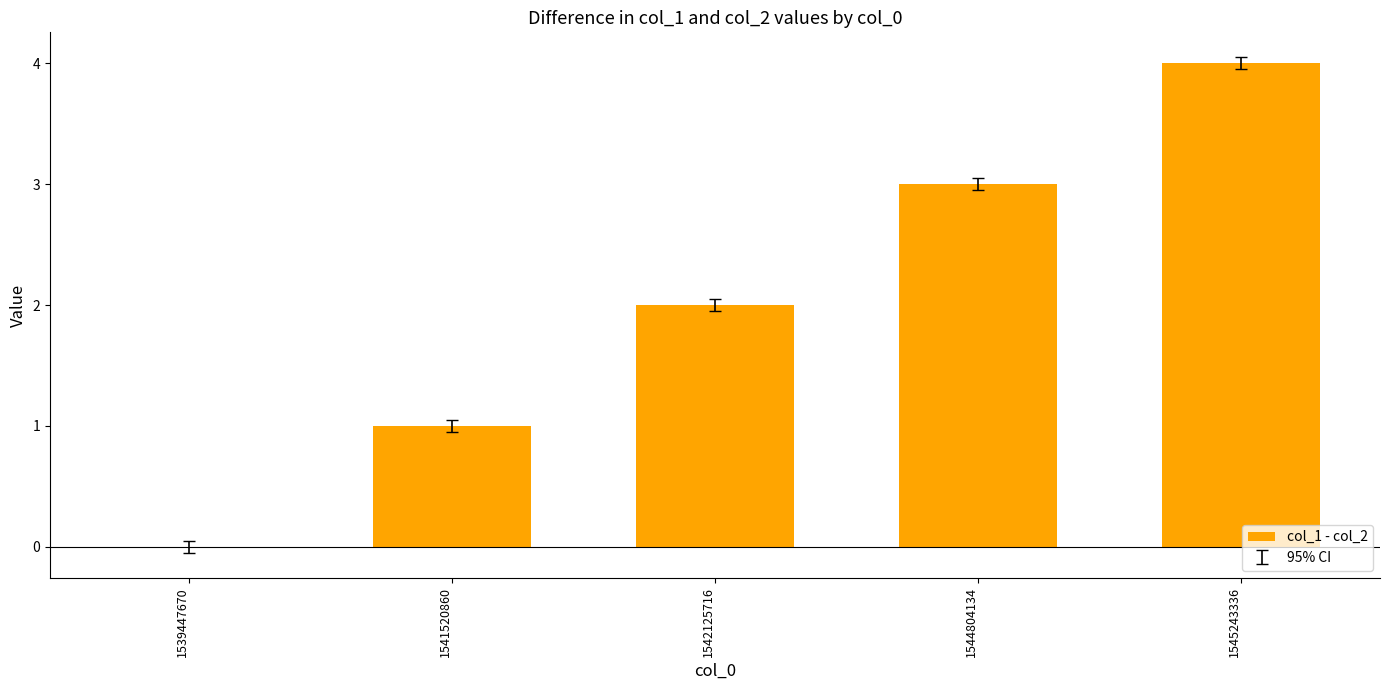

Which has a higher value, 1539447670 or 1544804134?

1544804134